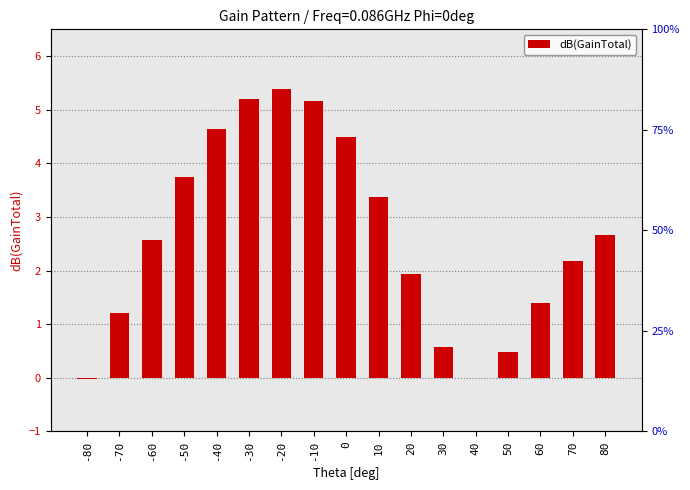

List the labels in order of value, largest first.

-20, -30, -10, -40, 0, -50, 10, 80, -60, 70, 20, 60, -70, 30, 50, 40, -80